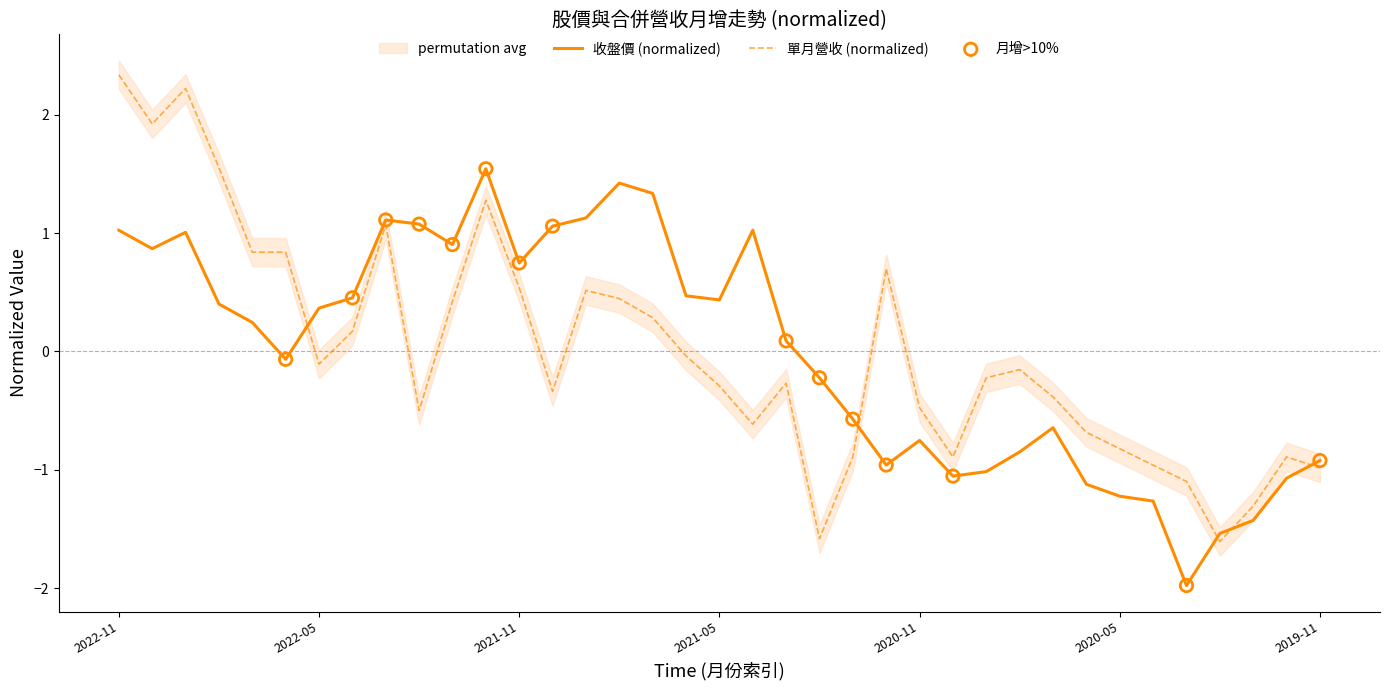

At how many categories does at least one series exceed 0?

22